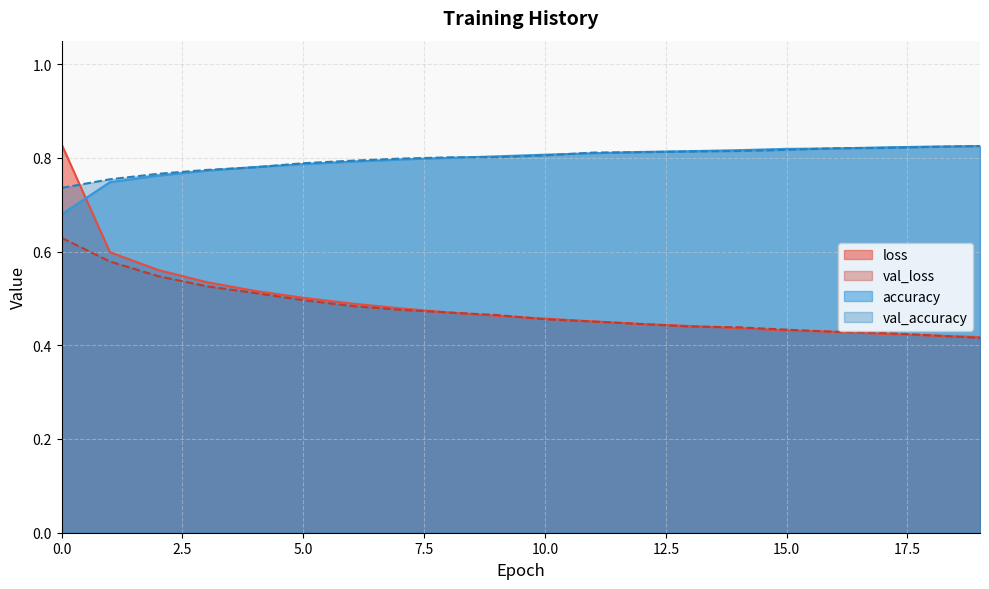

True or false: accuracy has more than 1 interior local peaks.

False